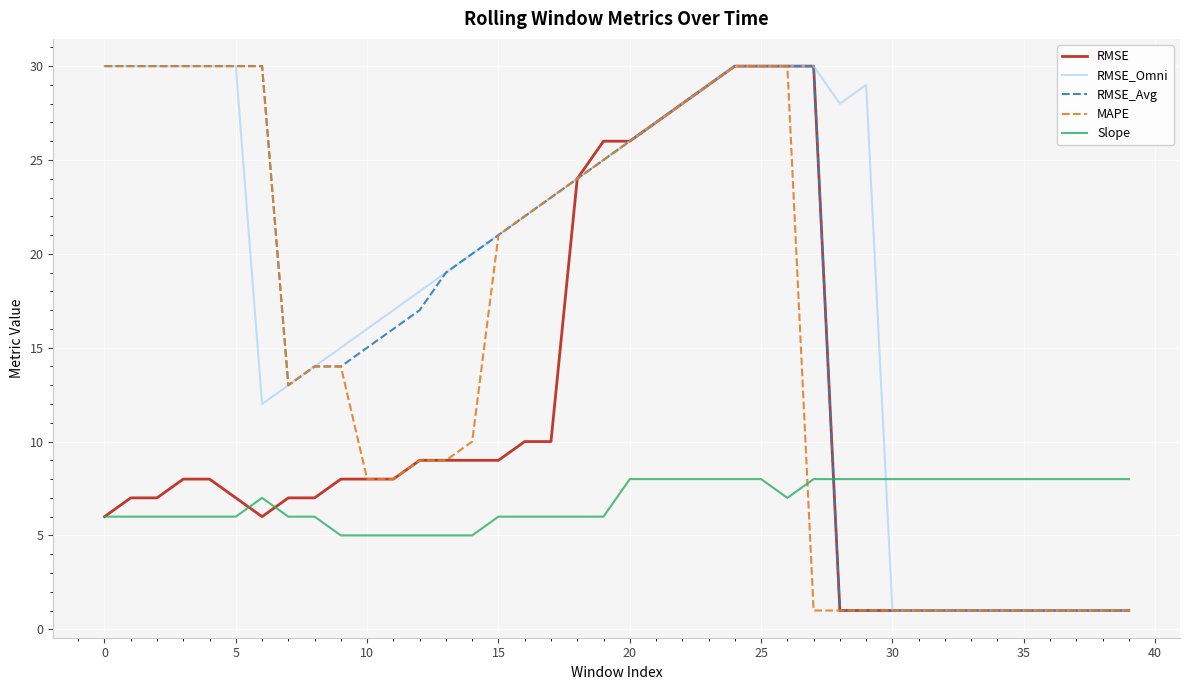

How many times do MAPE and Slope cross each other?

1